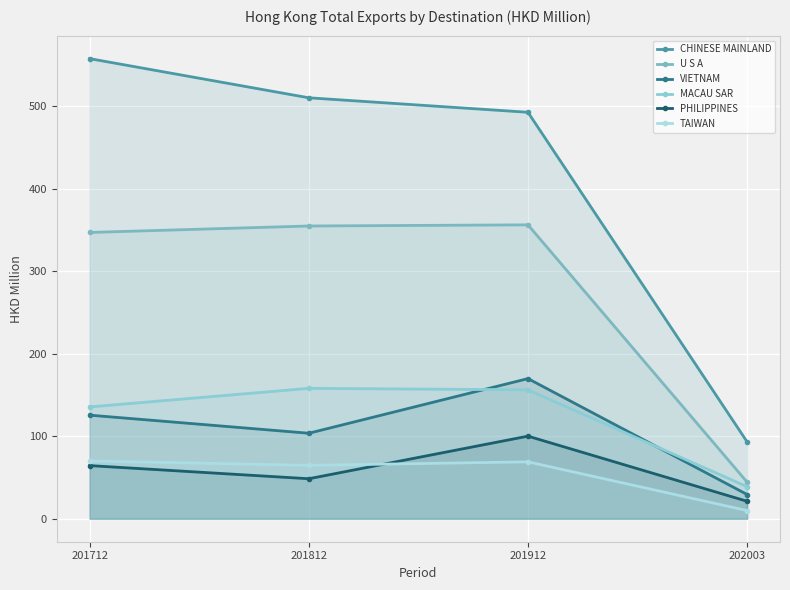

List the series in order of their peak value, lowest first.

TAIWAN, PHILIPPINES, MACAU SAR, VIETNAM, U S A, CHINESE MAINLAND